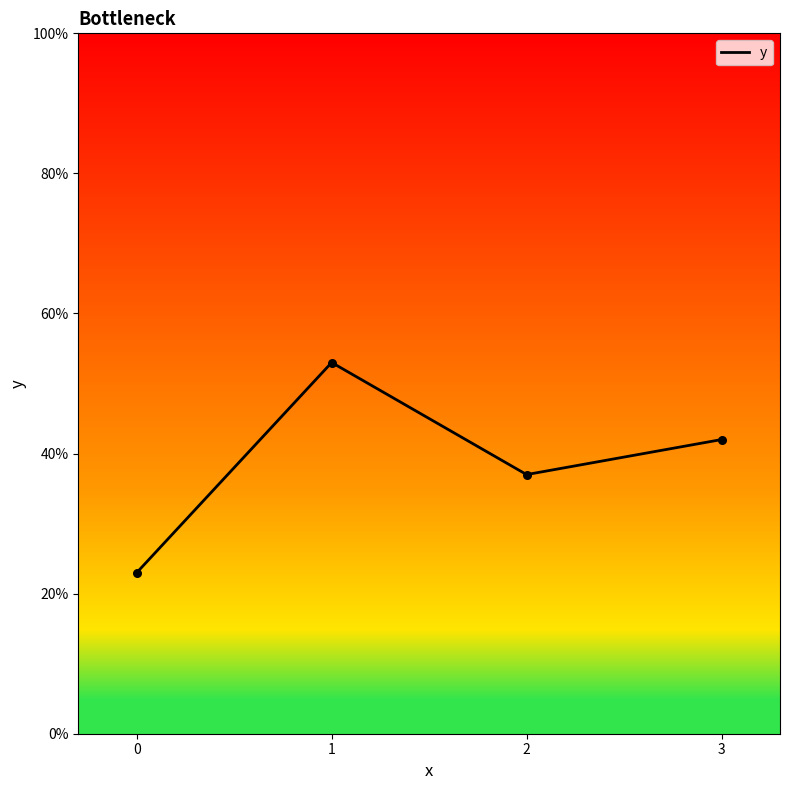

Between 1 and 0, which is larger?

1